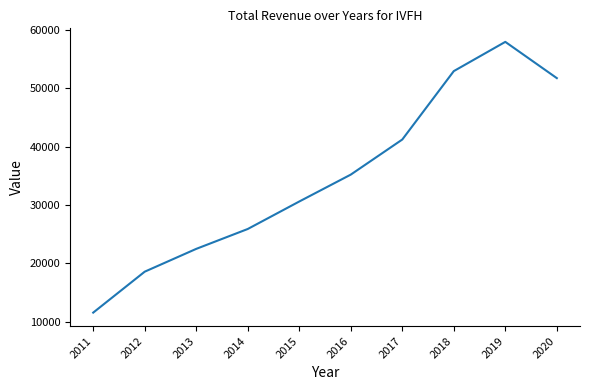

Is it true that the value at 2016 is 19428?

False